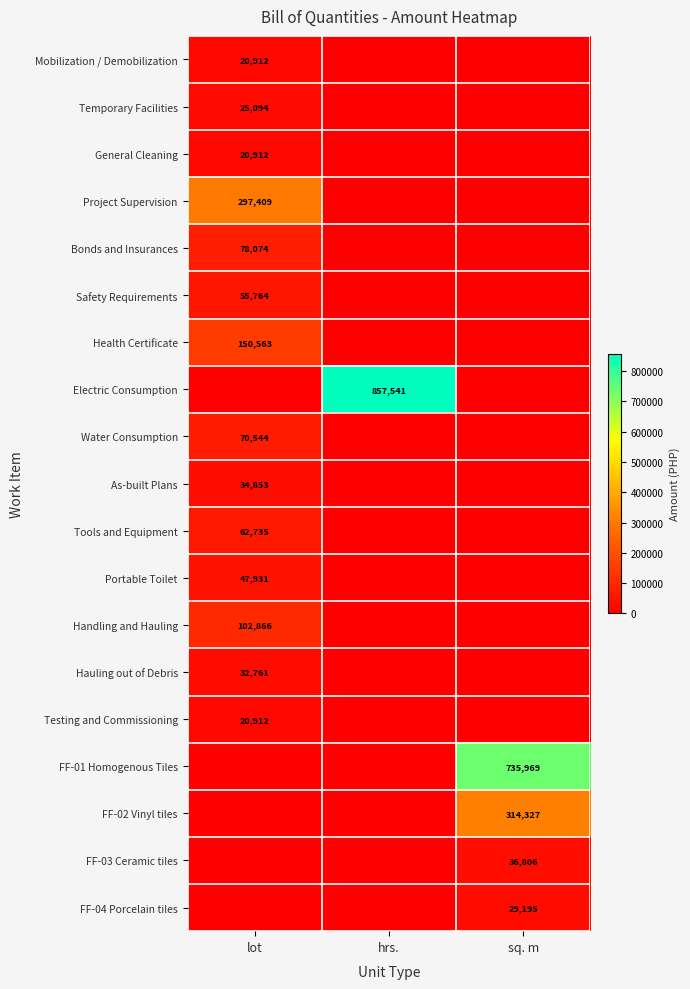

Is the value of FF-03 Ceramic tiles at sq. m greater than the value of Project Supervision at lot?

No